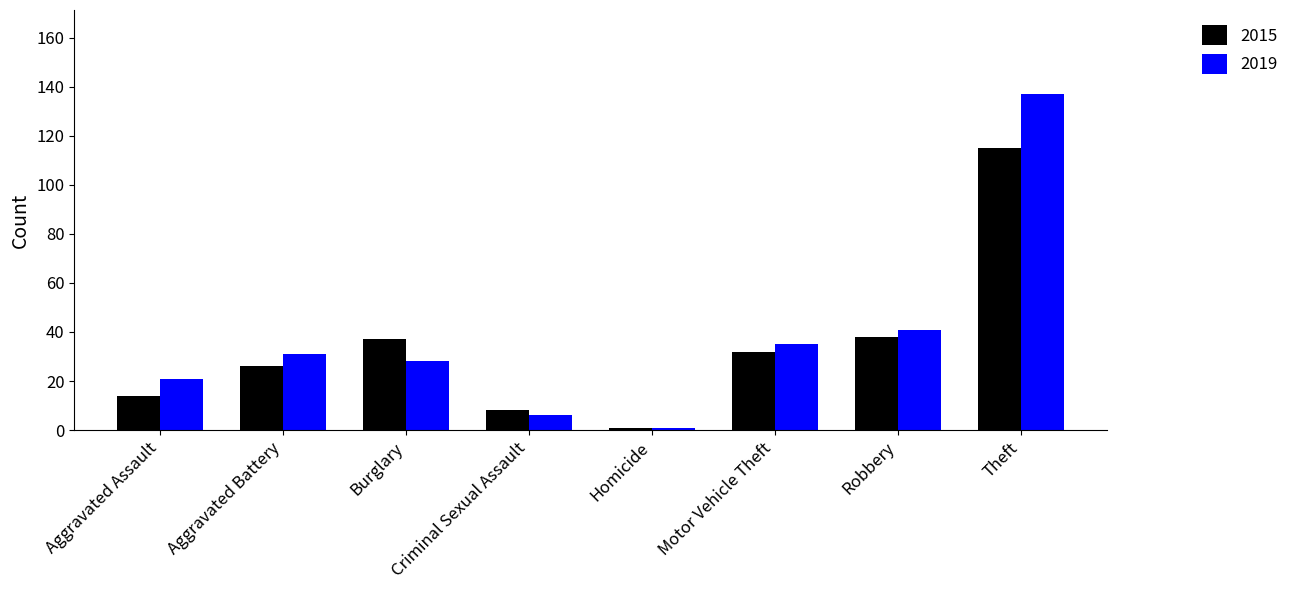

Which series changed the most between Aggravated Battery and Theft?

2019